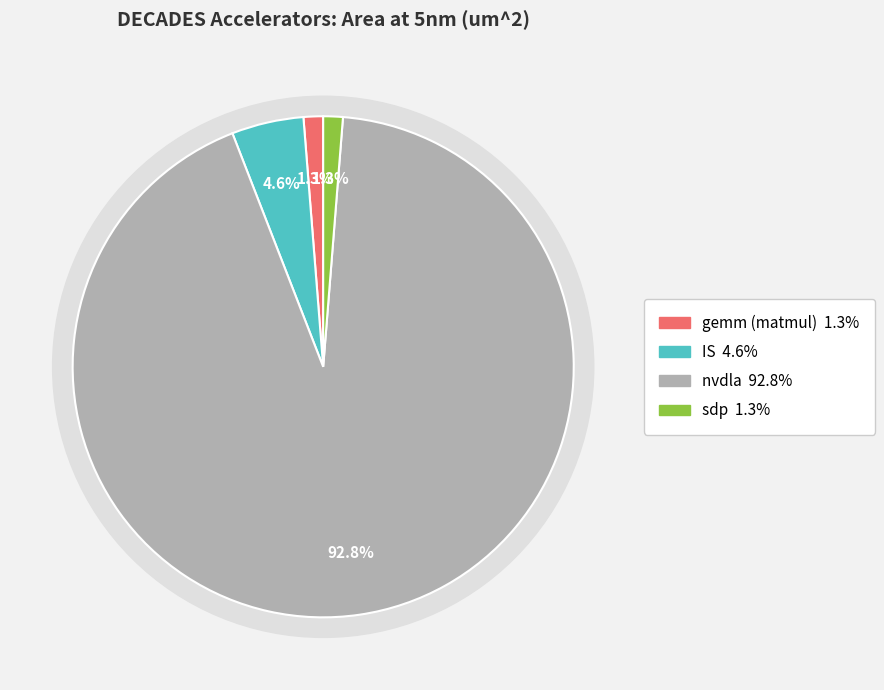

Is it true that gemm (matmul) is 1% of the pie?

True